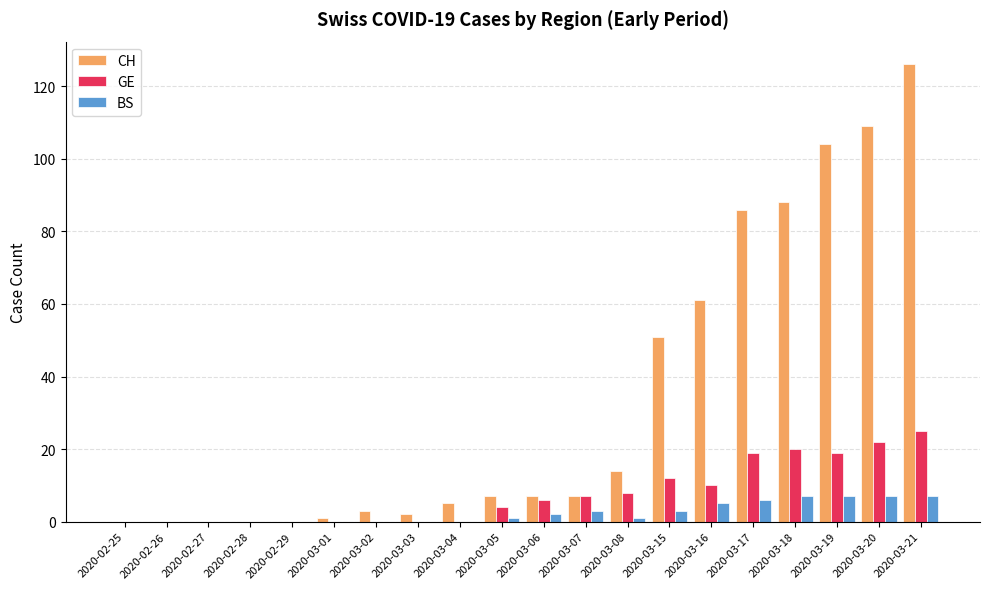

What is the sum of the GE values at 2020-03-17 and 2020-03-16?

29